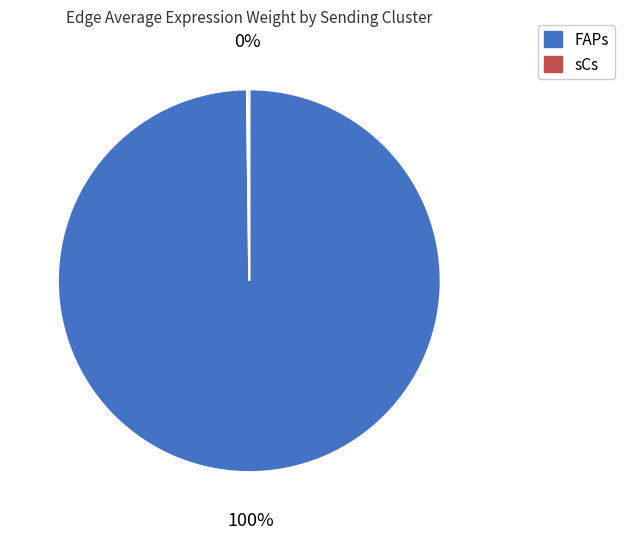

To the nearest percent, what is the difference between the largest and smallest slice percentages?

100%